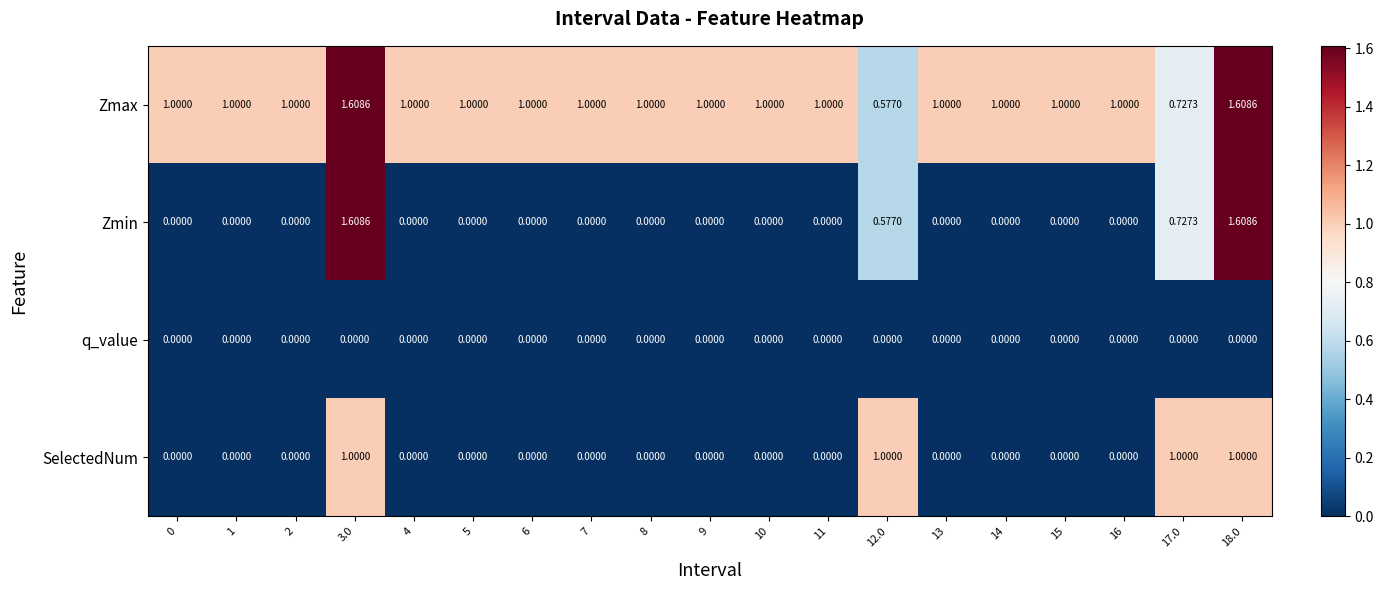

Which series has the largest total across all categories?

Zmax